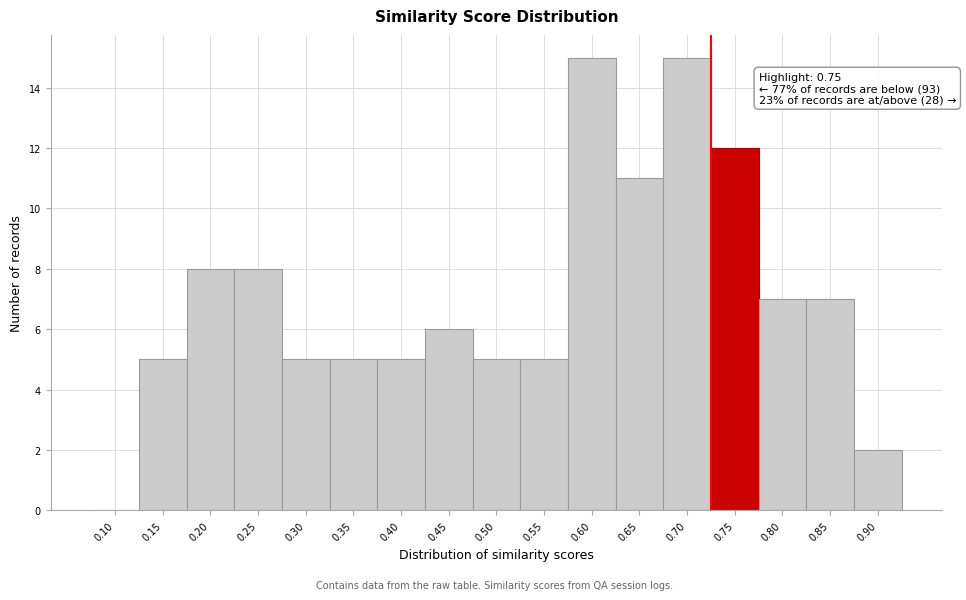

Reading right to left, what are all the values shown in this chart?

0.90=2	0.85=7	0.80=7	0.75=12	0.70=15	0.65=11	0.60=15	0.55=5	0.50=5	0.45=6	0.40=5	0.35=5	0.30=5	0.25=8	0.20=8	0.15=5	0.10=0